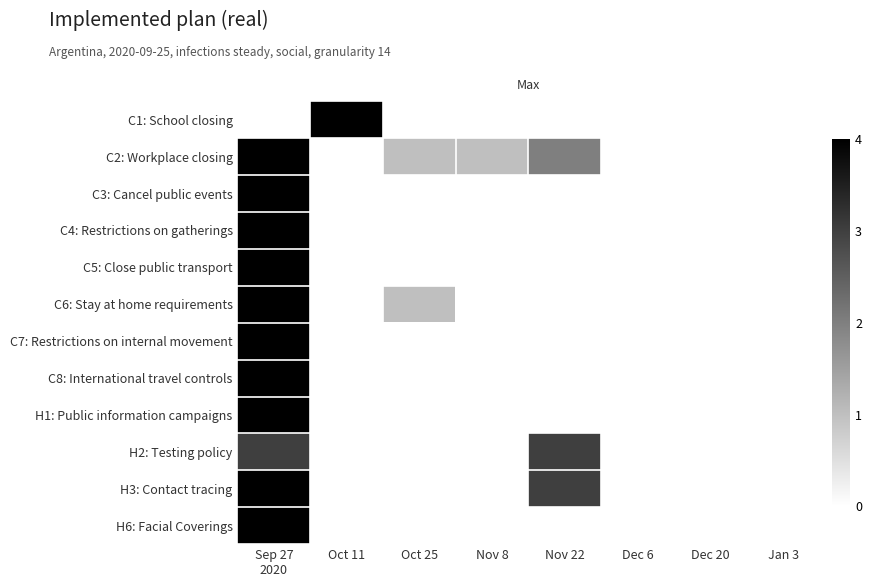

Reading right to left, what are all the values shown in this chart?

C1: School closing: Jan 3=0	Dec 20=0	Dec 6=0	Nov 22=0	Nov 8=0	Oct 25=0	Oct 11=4	Sep 27
2020=0
C2: Workplace closing: Jan 3=0	Dec 20=0	Dec 6=0	Nov 22=2	Nov 8=1	Oct 25=1	Oct 11=0	Sep 27
2020=4
C3: Cancel public events: Jan 3=0	Dec 20=0	Dec 6=0	Nov 22=0	Nov 8=0	Oct 25=0	Oct 11=0	Sep 27
2020=4
C4: Restrictions on gatherings: Jan 3=0	Dec 20=0	Dec 6=0	Nov 22=0	Nov 8=0	Oct 25=0	Oct 11=0	Sep 27
2020=4
C5: Close public transport: Jan 3=0	Dec 20=0	Dec 6=0	Nov 22=0	Nov 8=0	Oct 25=0	Oct 11=0	Sep 27
2020=4
C6: Stay at home requirements: Jan 3=0	Dec 20=0	Dec 6=0	Nov 22=0	Nov 8=0	Oct 25=1	Oct 11=0	Sep 27
2020=4
C7: Restrictions on internal movement: Jan 3=0	Dec 20=0	Dec 6=0	Nov 22=0	Nov 8=0	Oct 25=0	Oct 11=0	Sep 27
2020=4
C8: International travel controls: Jan 3=0	Dec 20=0	Dec 6=0	Nov 22=0	Nov 8=0	Oct 25=0	Oct 11=0	Sep 27
2020=4
H1: Public information campaigns: Jan 3=0	Dec 20=0	Dec 6=0	Nov 22=0	Nov 8=0	Oct 25=0	Oct 11=0	Sep 27
2020=4
H2: Testing policy: Jan 3=0	Dec 20=0	Dec 6=0	Nov 22=3	Nov 8=0	Oct 25=0	Oct 11=0	Sep 27
2020=3
H3: Contact tracing: Jan 3=0	Dec 20=0	Dec 6=0	Nov 22=3	Nov 8=0	Oct 25=0	Oct 11=0	Sep 27
2020=4
H6: Facial Coverings: Jan 3=0	Dec 20=0	Dec 6=0	Nov 22=0	Nov 8=0	Oct 25=0	Oct 11=0	Sep 27
2020=4